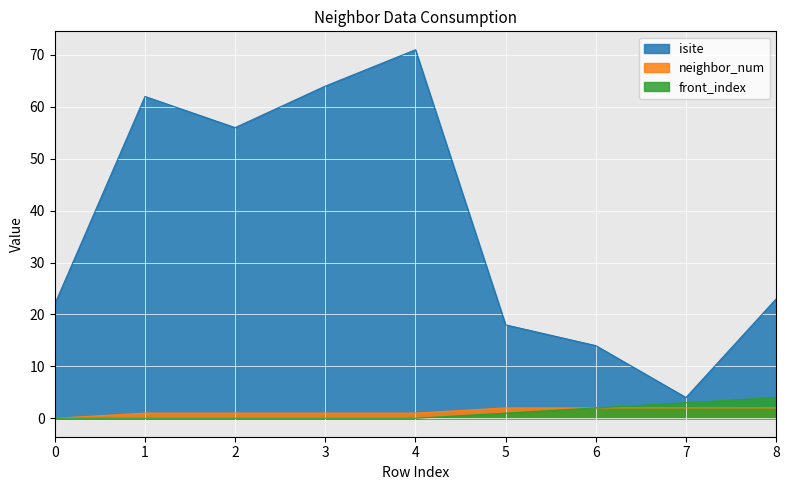

How many lines are shown in the chart?

3